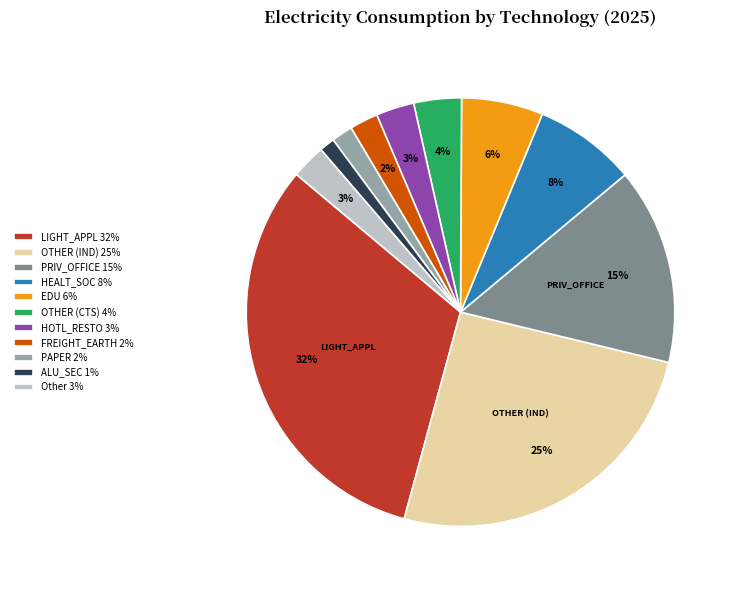

How many segments does this pie chart have?

11